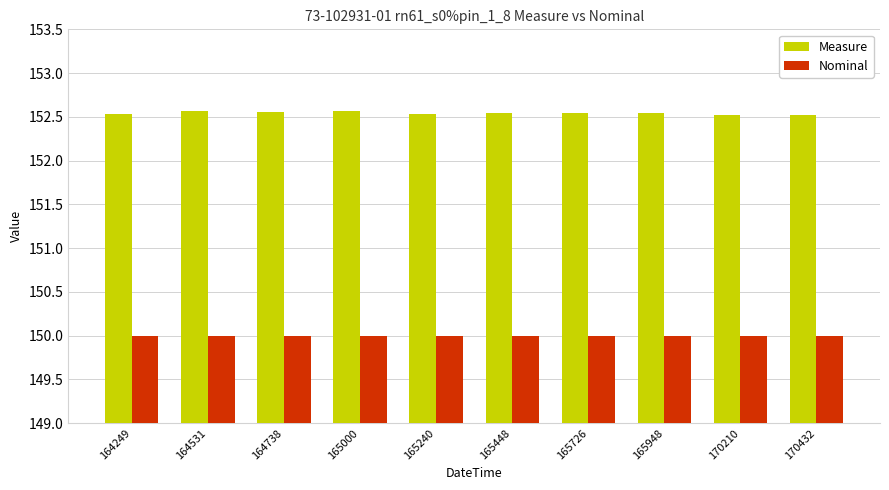

What is the sum of all Measure values?

1525.4